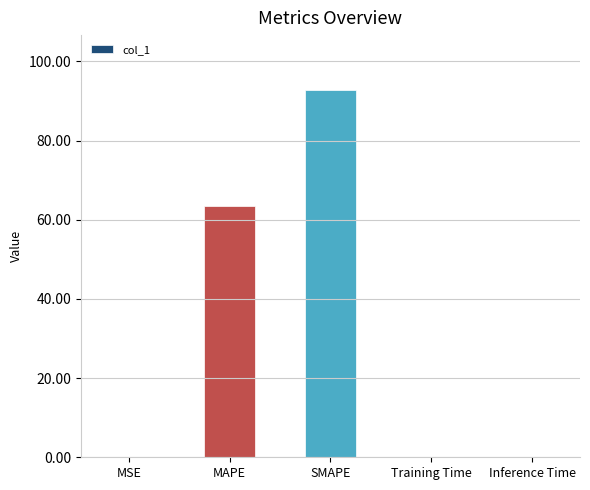

What is the average value?

31.2